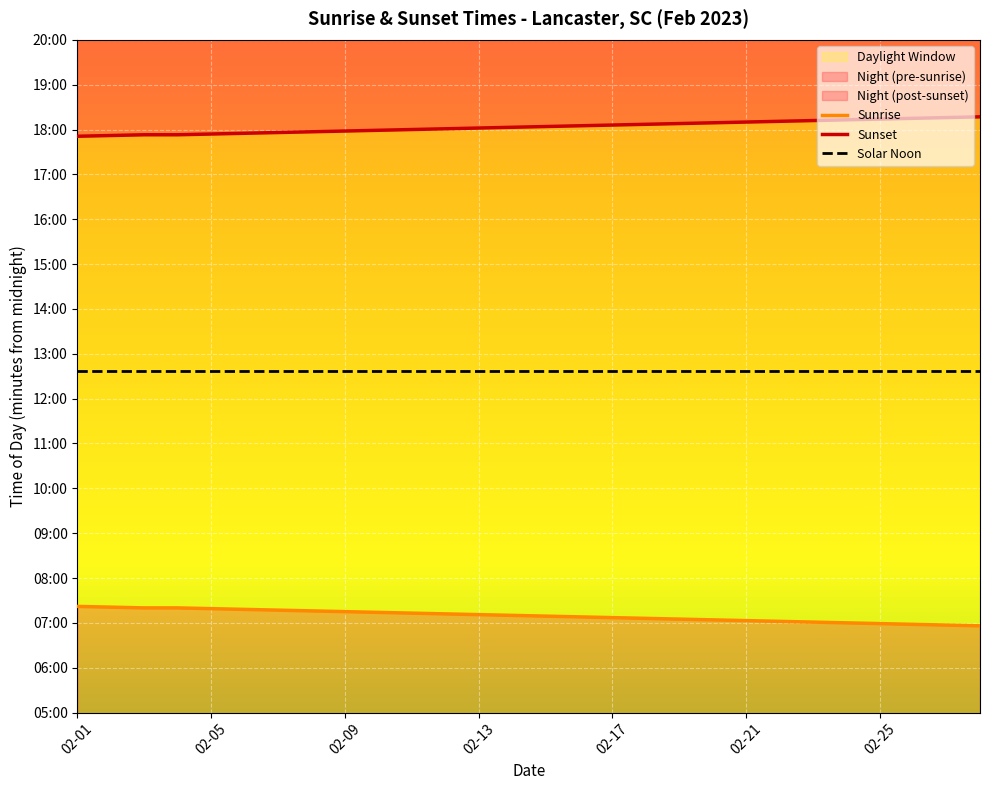

What is the spread (max minus min) of values at 02-25?

675